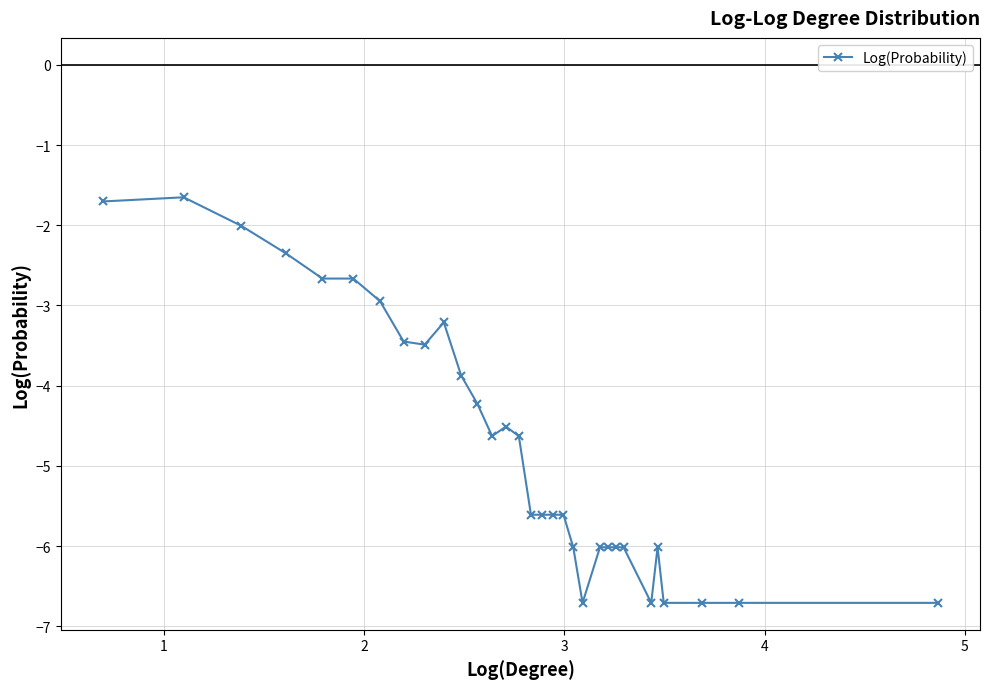

What is the maximum value shown in the chart?

-1.7